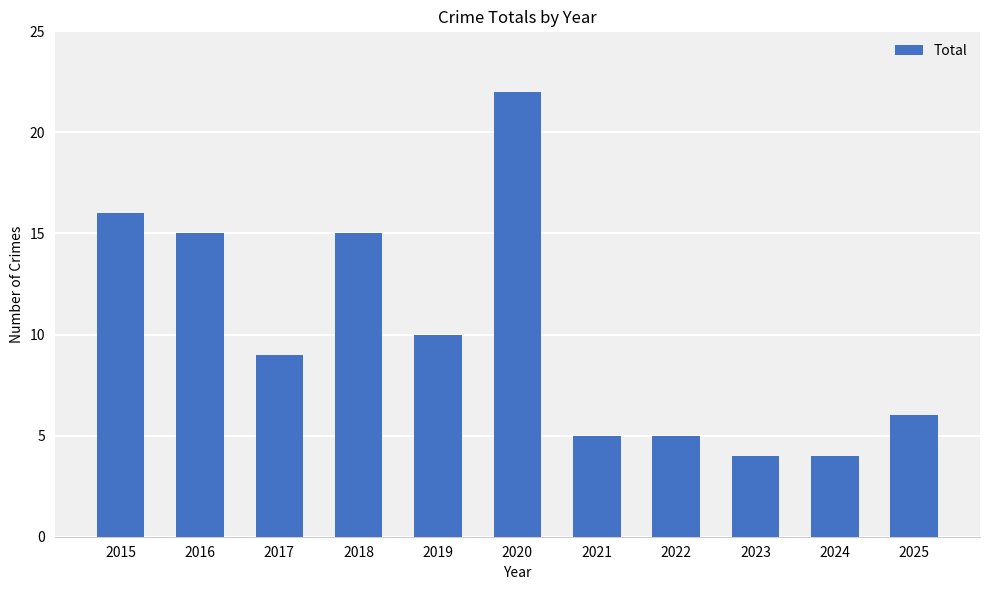

What is the difference between the second highest and second lowest values?

12